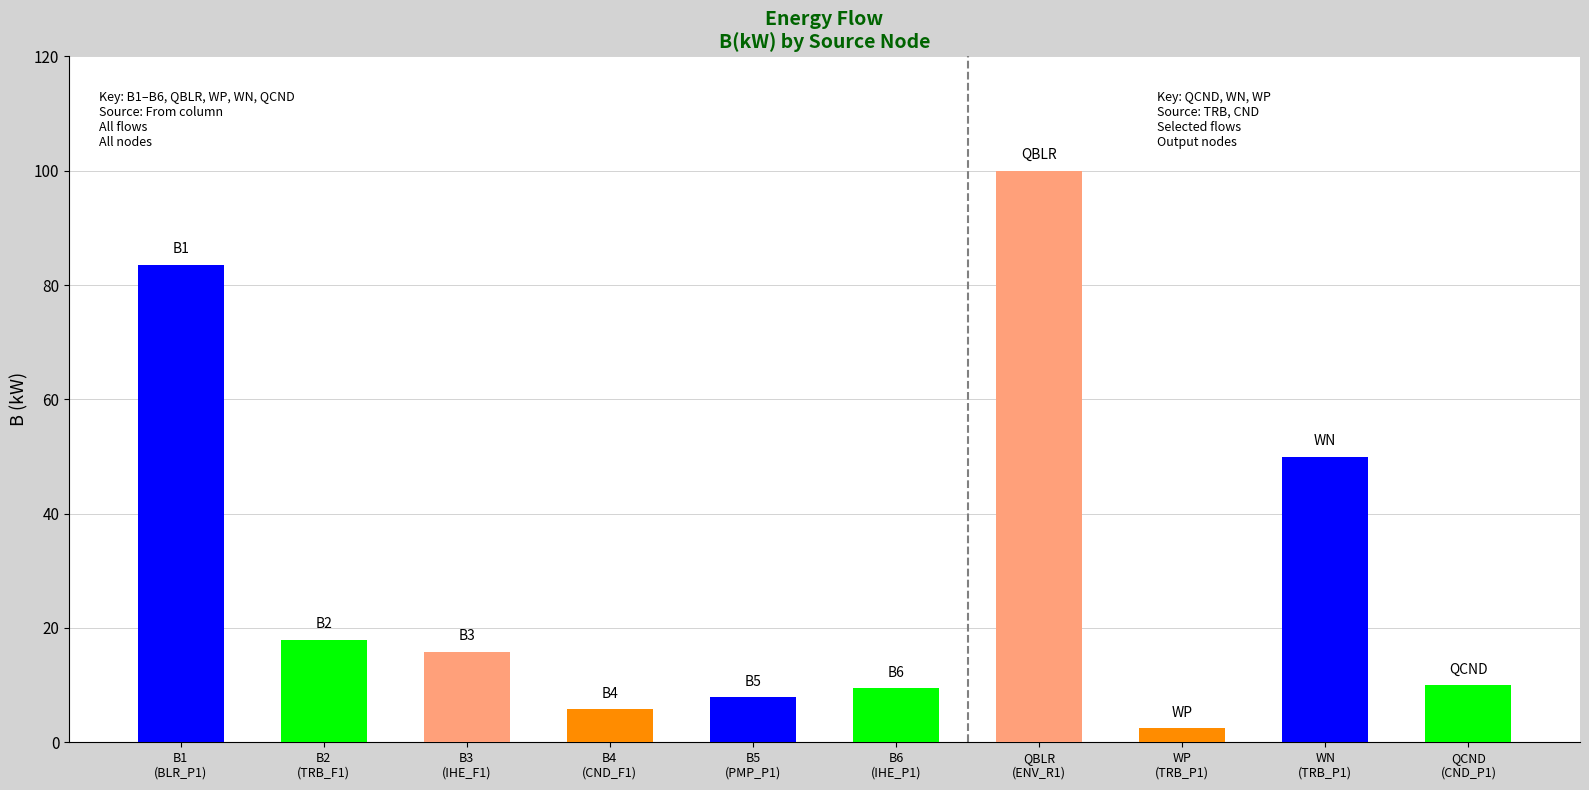

How many distinct data groups are displayed?

1